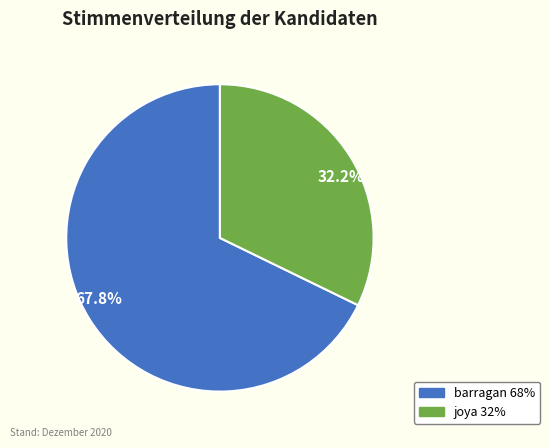

Is there a majority slice in this chart?

Yes